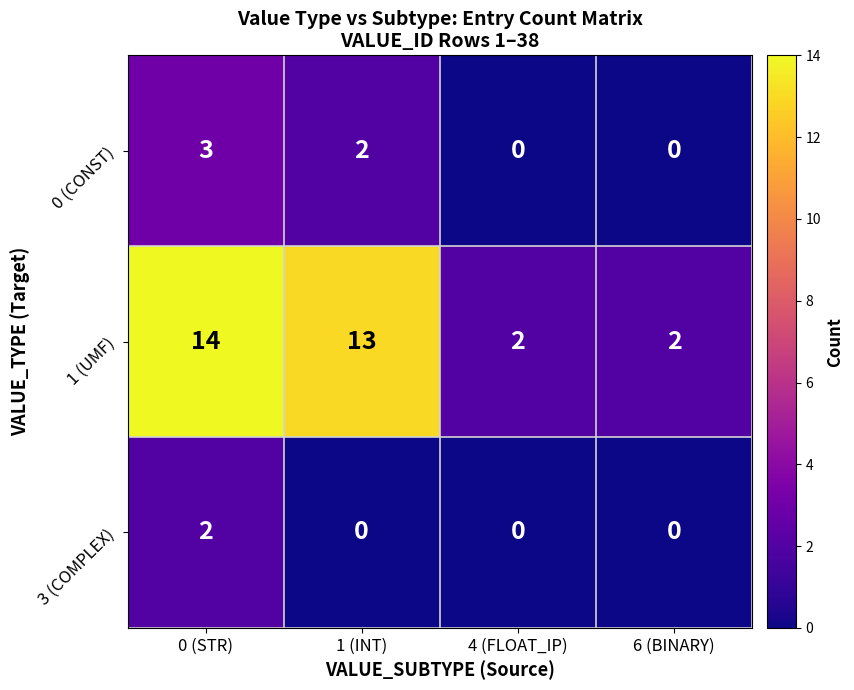

How many categories are shown in the chart?

4